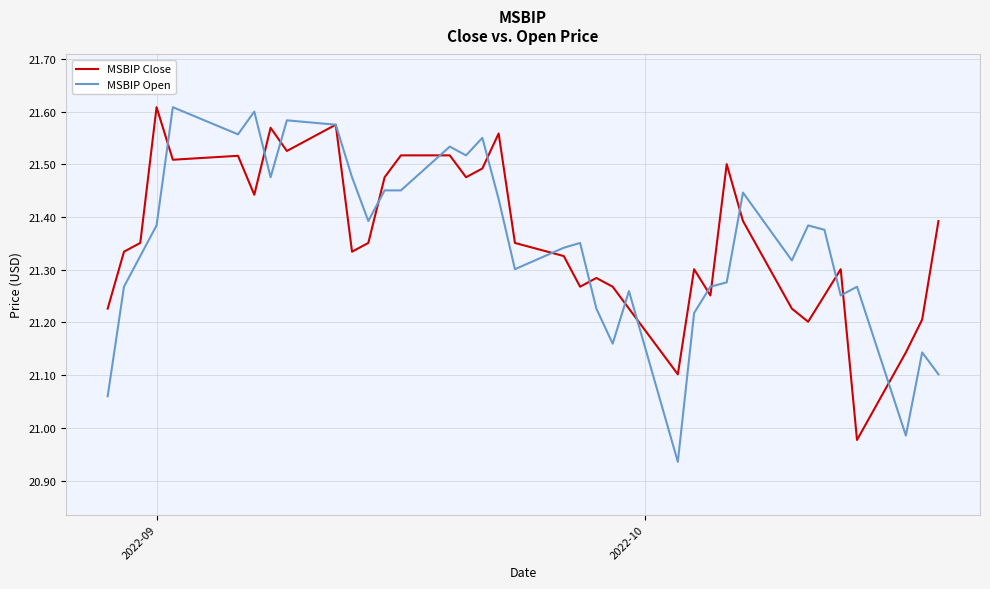

Which series has the widest spread of values?

MSBIP Open